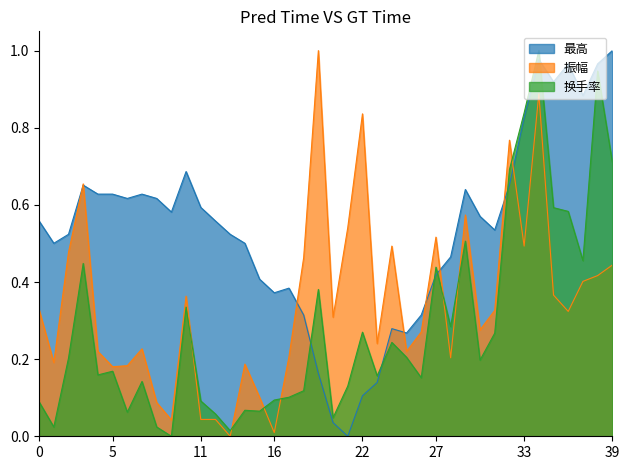

Is it true that 换手率 equals 0.7 at 27?

False